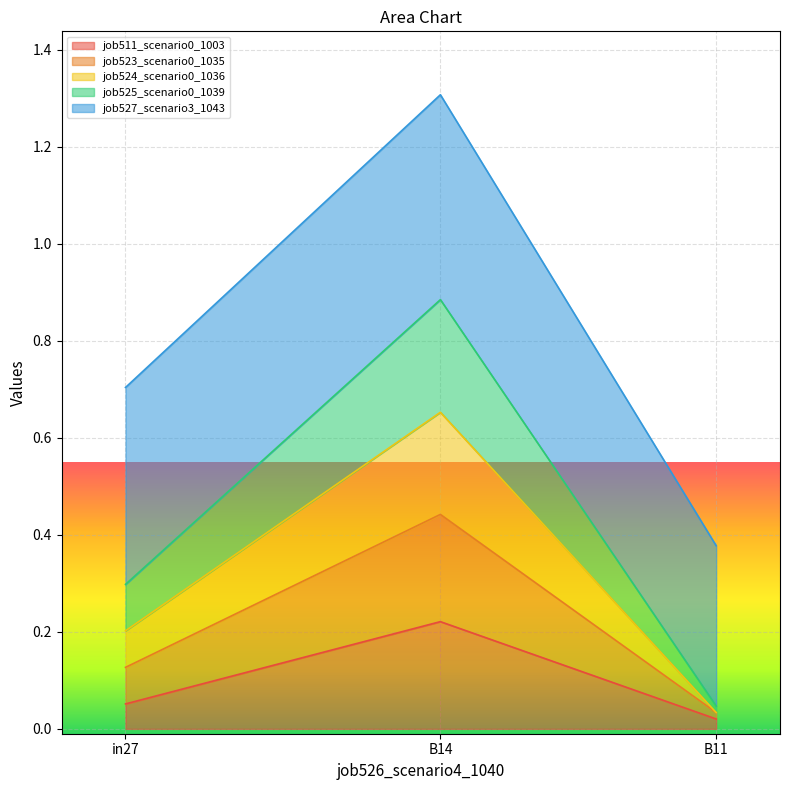

Rank the categories by job511_scenario0_1003 value from lowest to highest.

B11, in27, B14